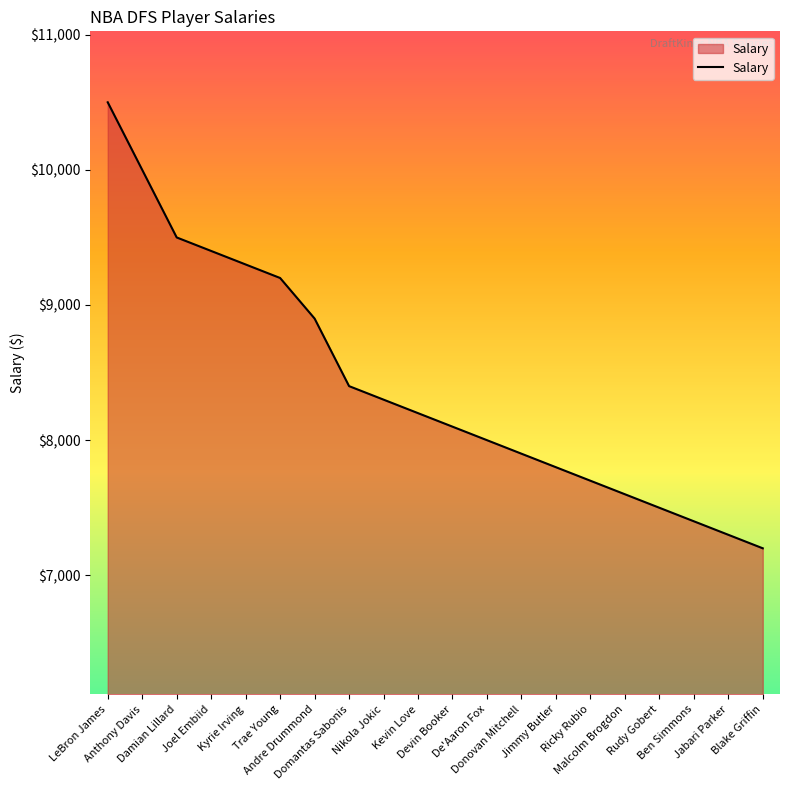

Reading left to right, extract all data points from this chart.

10500	10000	9500	9400	9300	9200	8900	8400	8300	8200	8100	8000	7900	7800	7700	7600	7500	7400	7300	7200